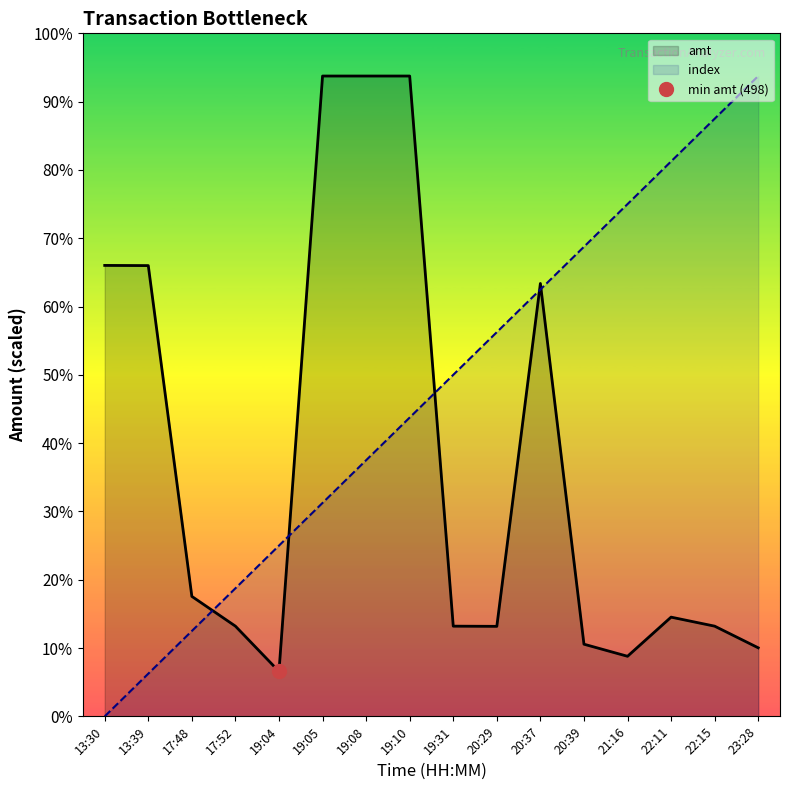

True or false: amt has a value of 610.6 at 22:15.

False